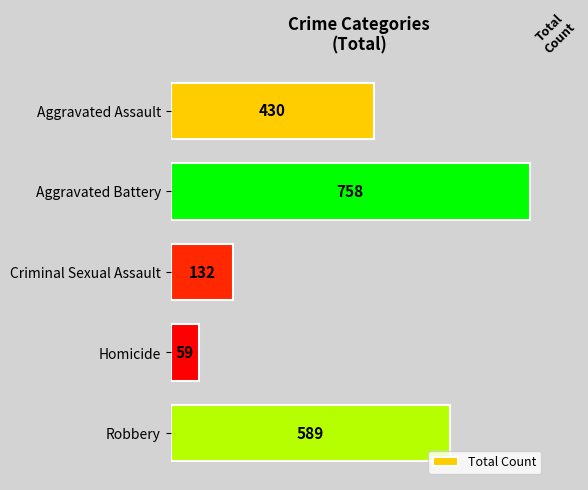

What position from the bottom is Aggravated Assault?

5